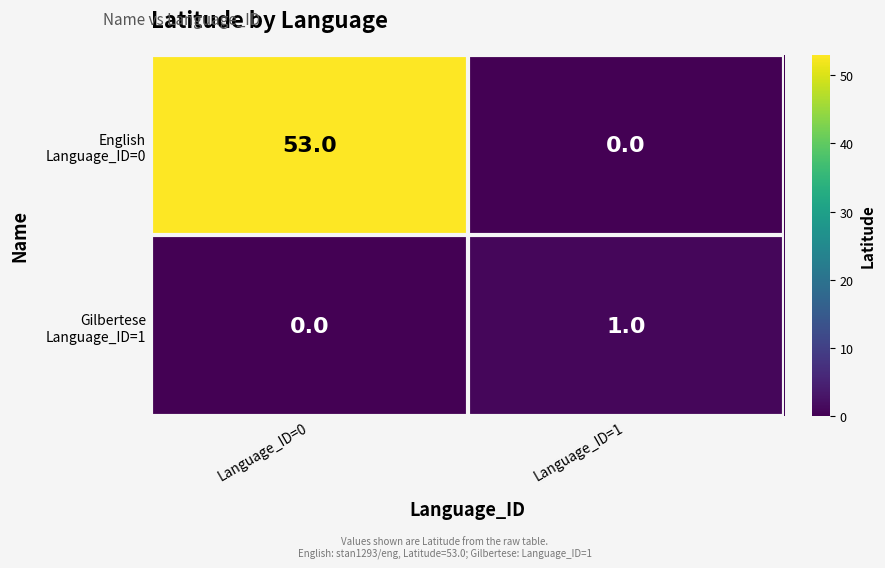

Which category has the highest value across all series?

Language_ID=0